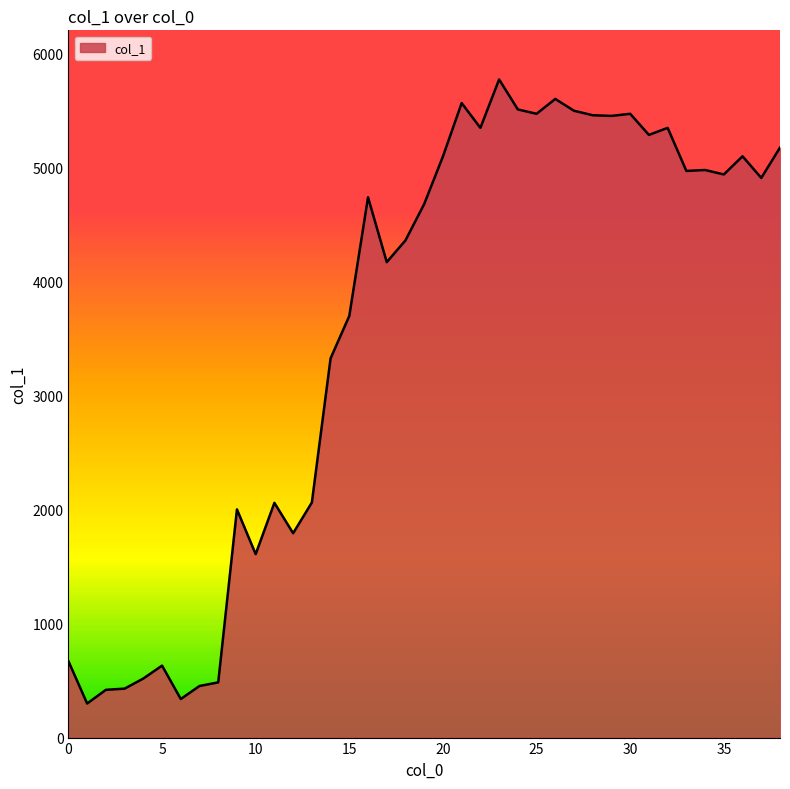

What is the maximum value shown in the chart?

5769.2